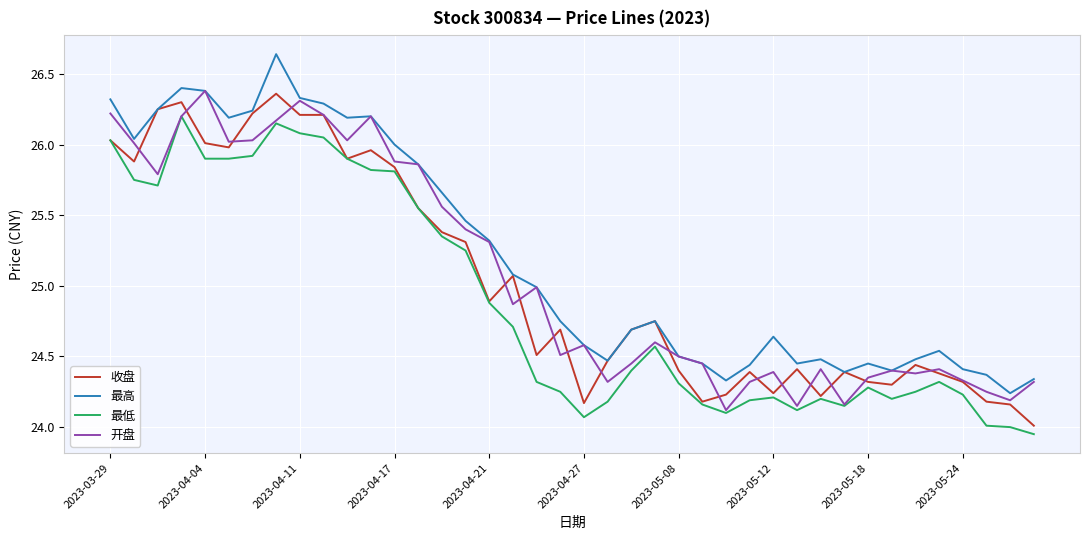

What is the lowest value of the 收盘 series?

24.0